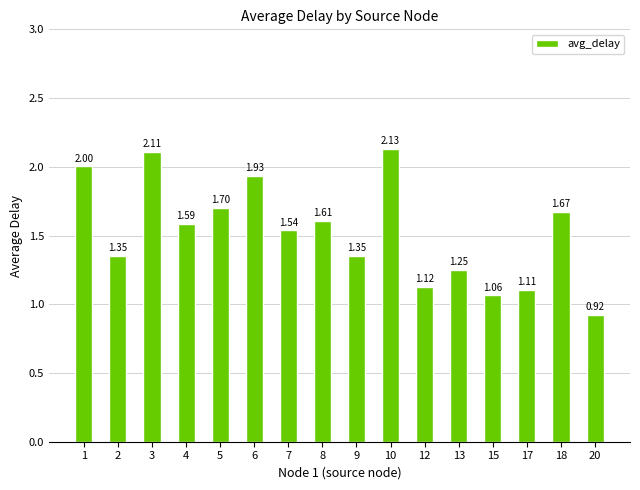

What is the sum of the values at 10 and 3?

4.2